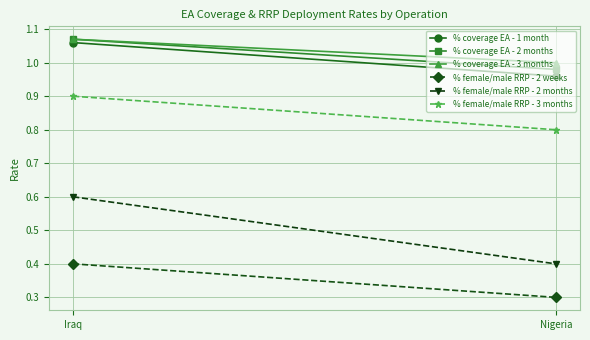

The value of % coverage EA - 2 months at Nigeria is 1.4. True or false?

False